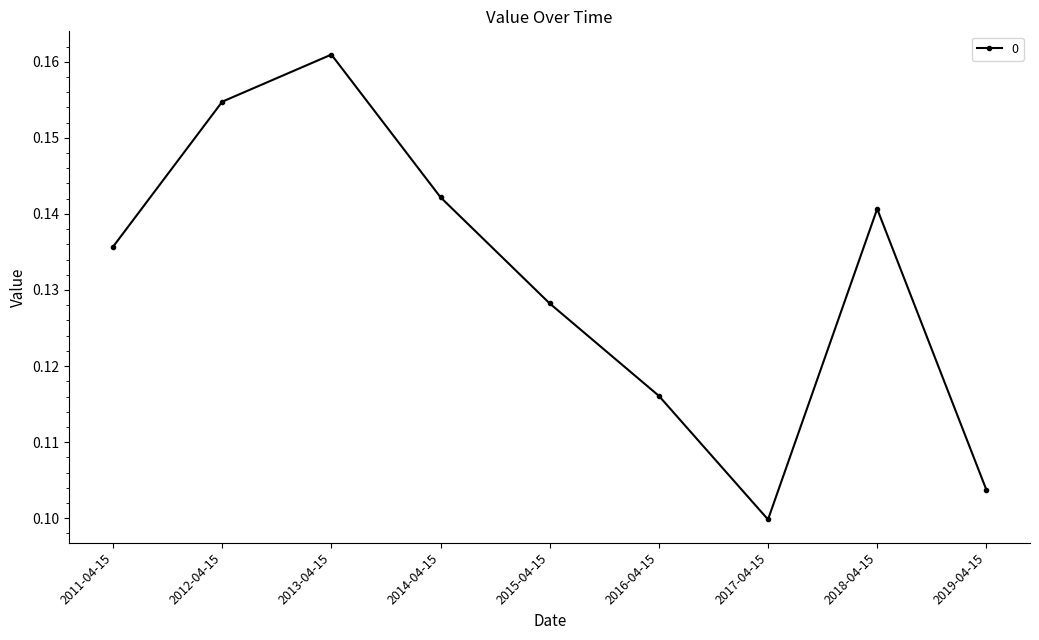

What is the label of the 4th point from the right?

2016-04-15